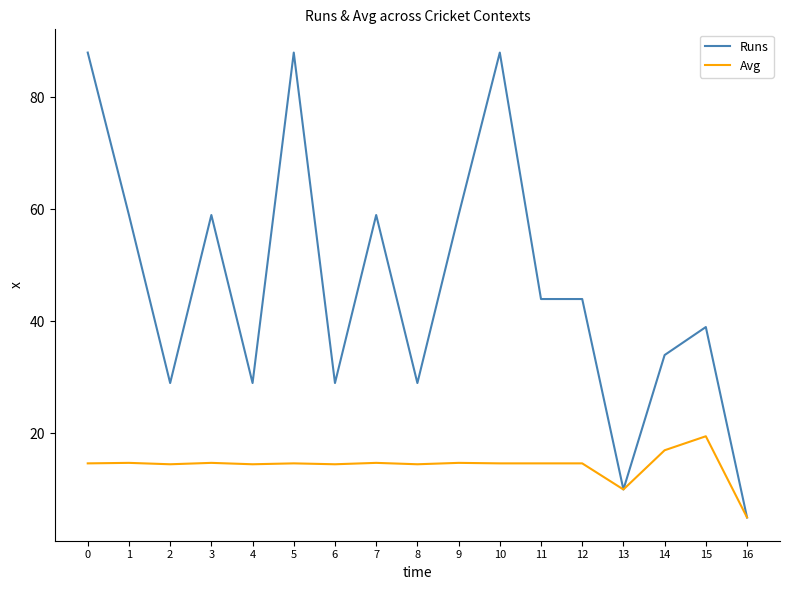

What is the difference between the maximum and minimum values in the Runs series?

83.0